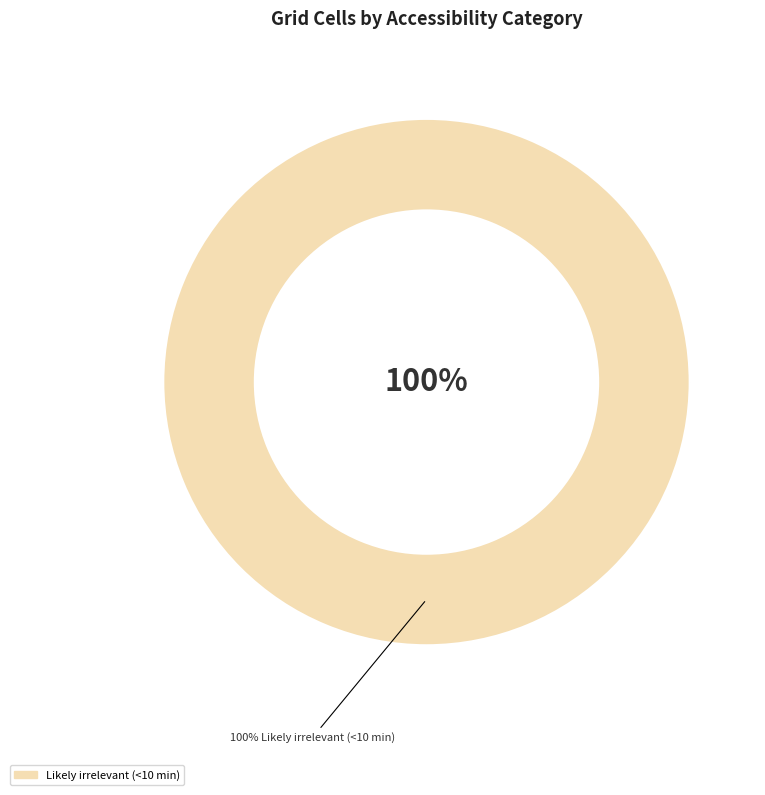

Does any single category account for the majority?

Yes